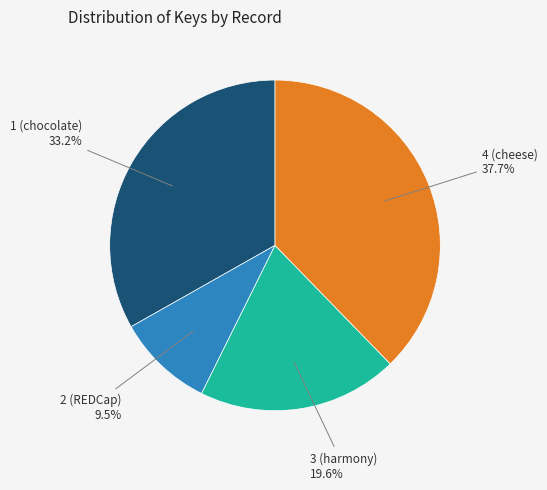

Is there any slice that represents more than half of the pie?

No